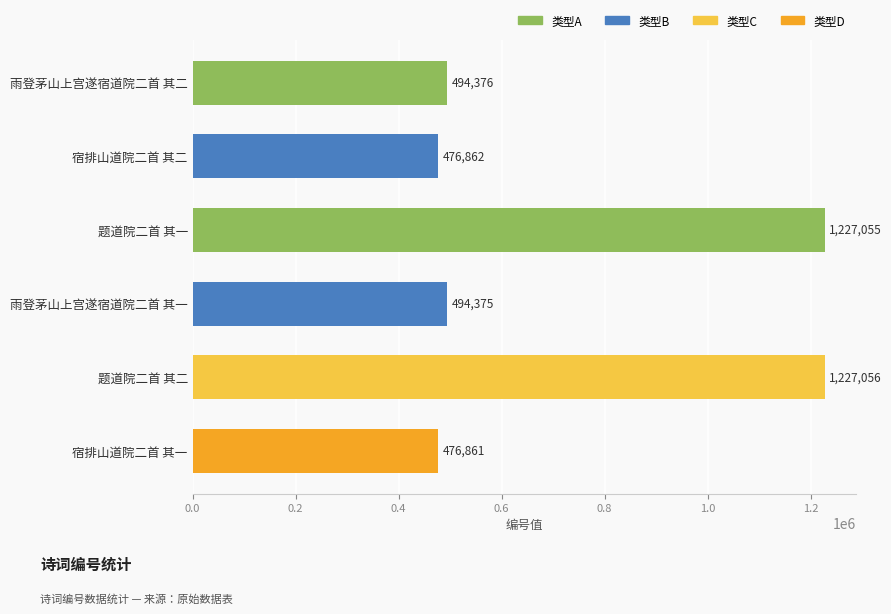

Reading bottom to top, transcribe all the data shown in this chart.

宿排山道院二首 其一=476861	题道院二首 其二=1227056	雨登茅山上宫遂宿道院二首 其一=494375	题道院二首 其一=1227055	宿排山道院二首 其二=476862	雨登茅山上宫遂宿道院二首 其二=494376